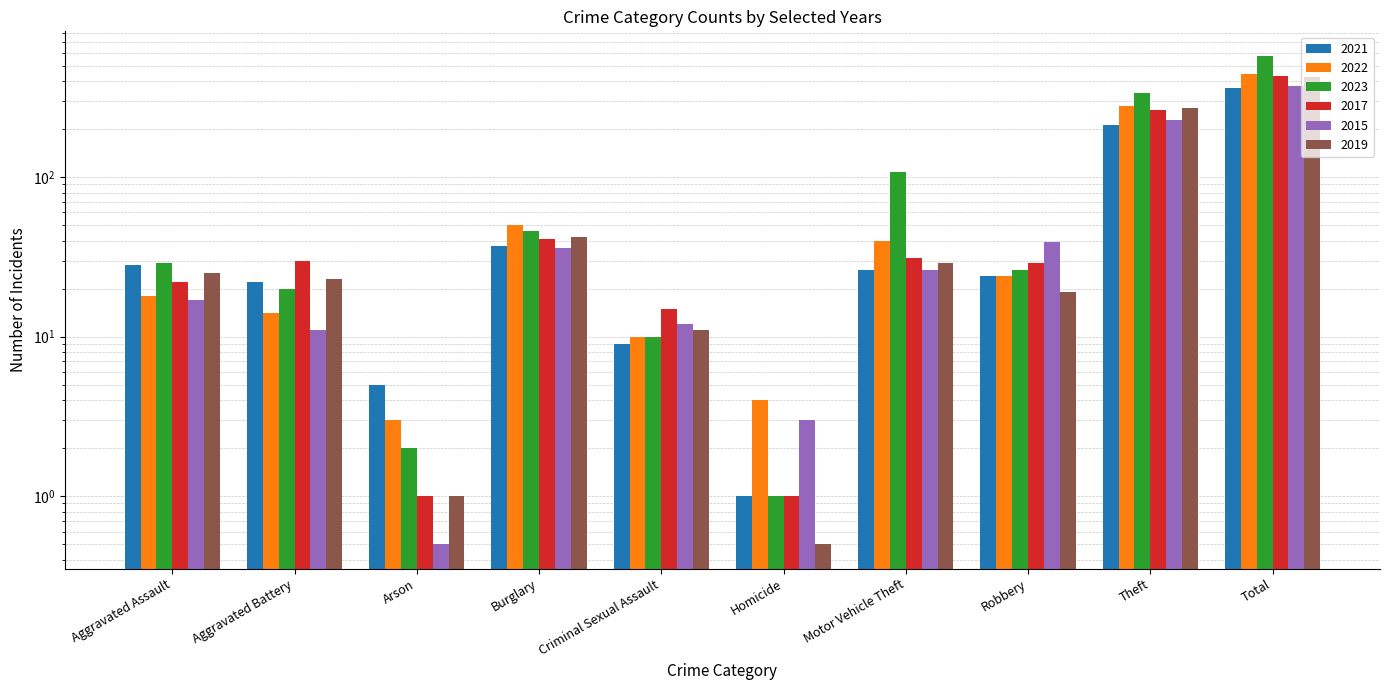

What is the difference between the 2021 values at Motor Vehicle Theft and Homicide?

25.0